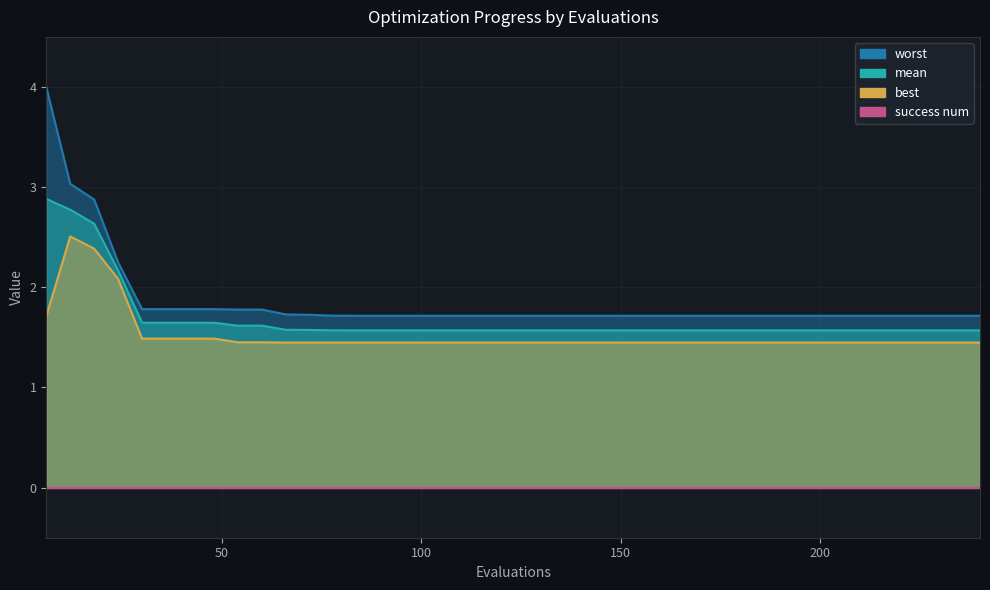

What is the average value of the worst series?

1.9